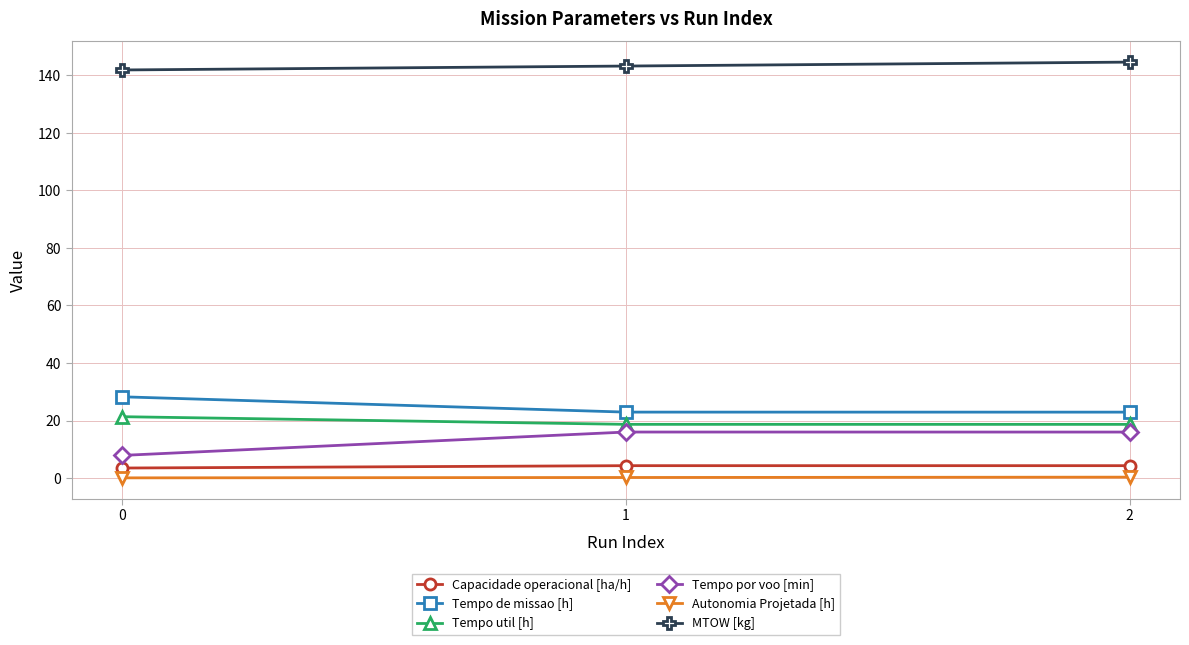

What is the maximum value for Tempo de missao [h]?

28.3